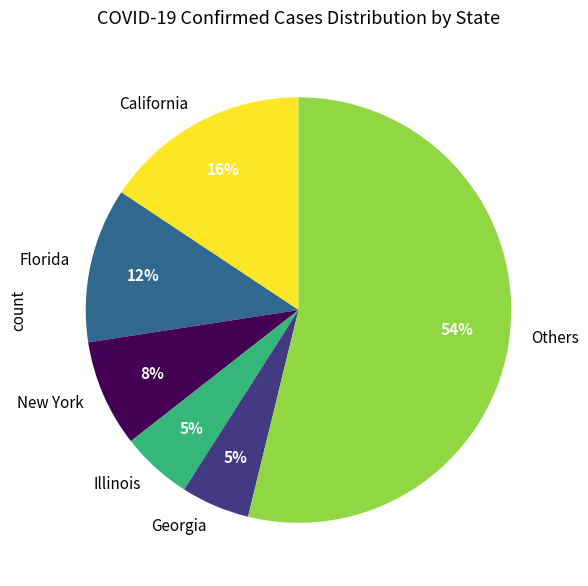

Count the number of slices in the pie.

6